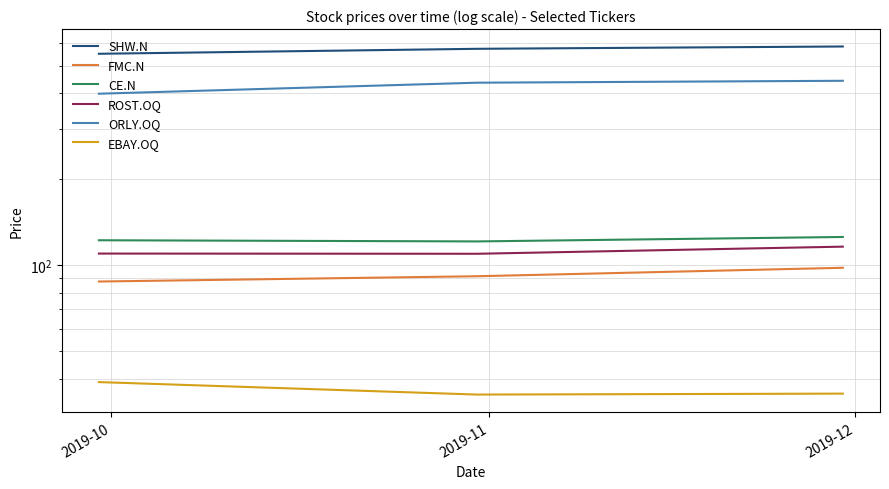

What is the difference between the maximum and minimum values in the ORLY.OQ series?

43.8